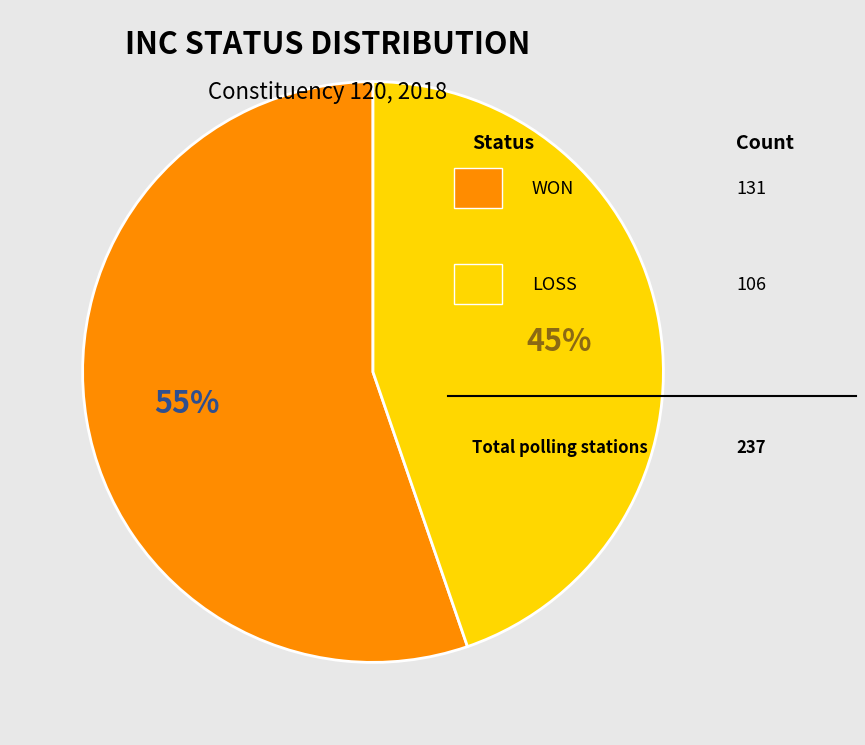

Is there any slice that represents more than half of the pie?

Yes